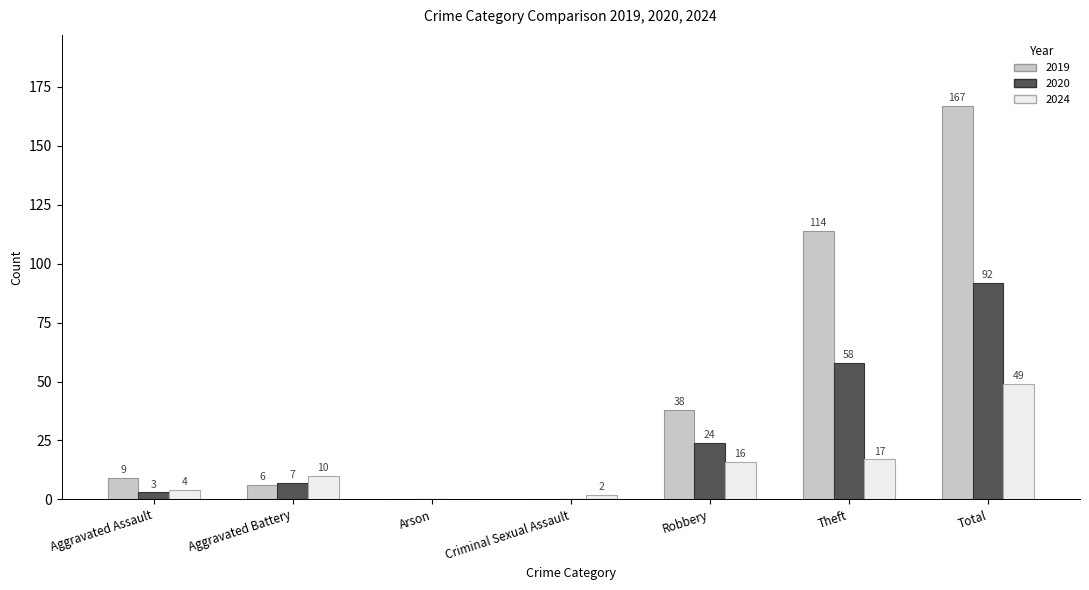

What is the sum of all 2019 values?

334